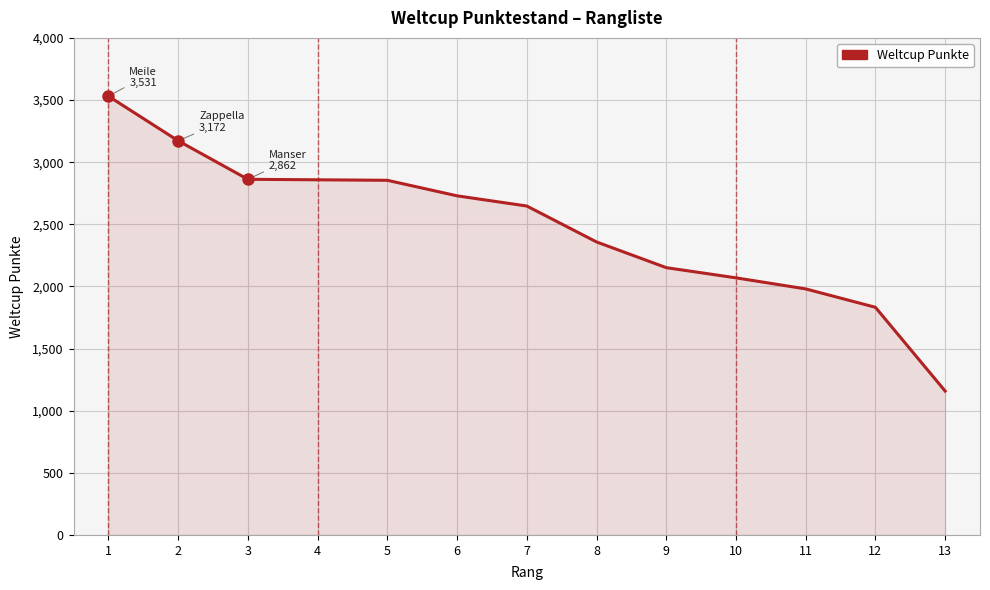

Which label corresponds to the largest value in the chart?

1